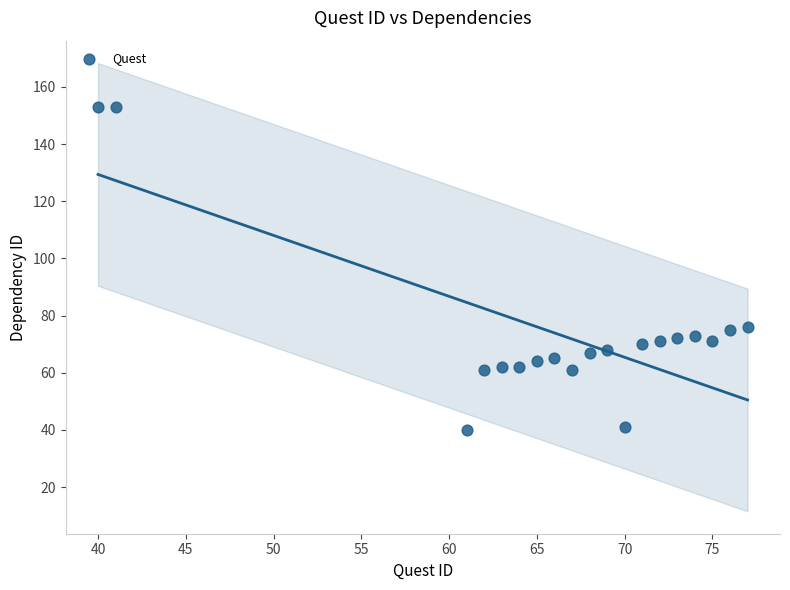

What is the range of Y values (max minus min)?

113